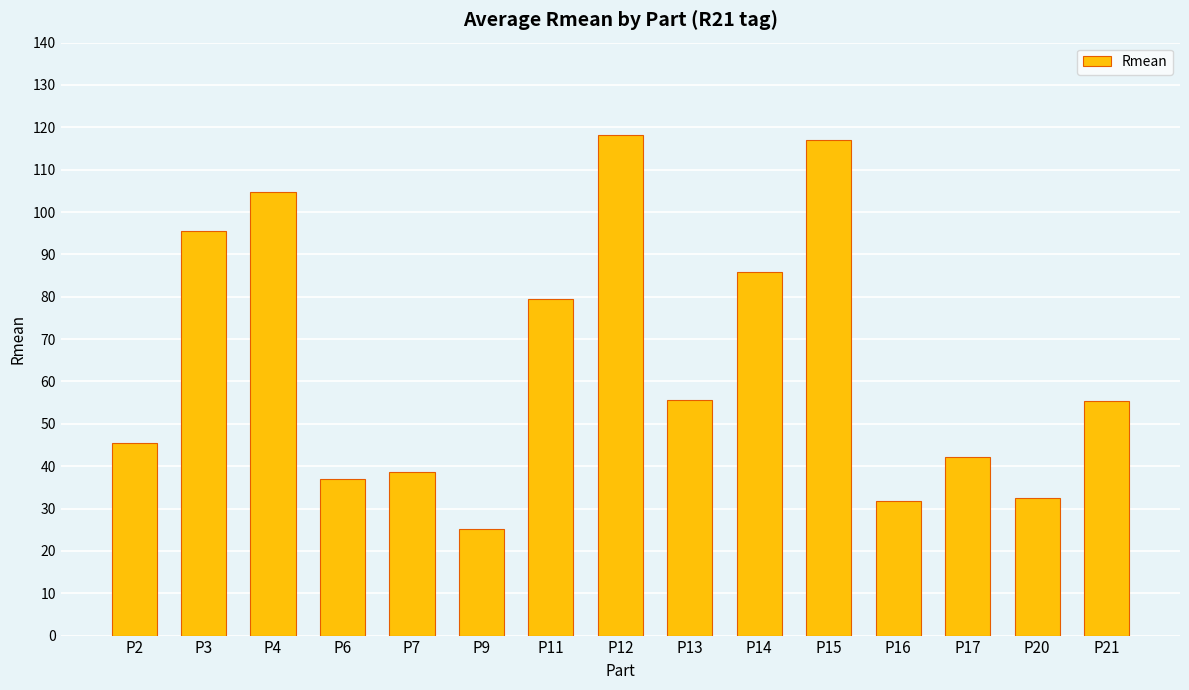

At which label is the value closest to 71?

P11